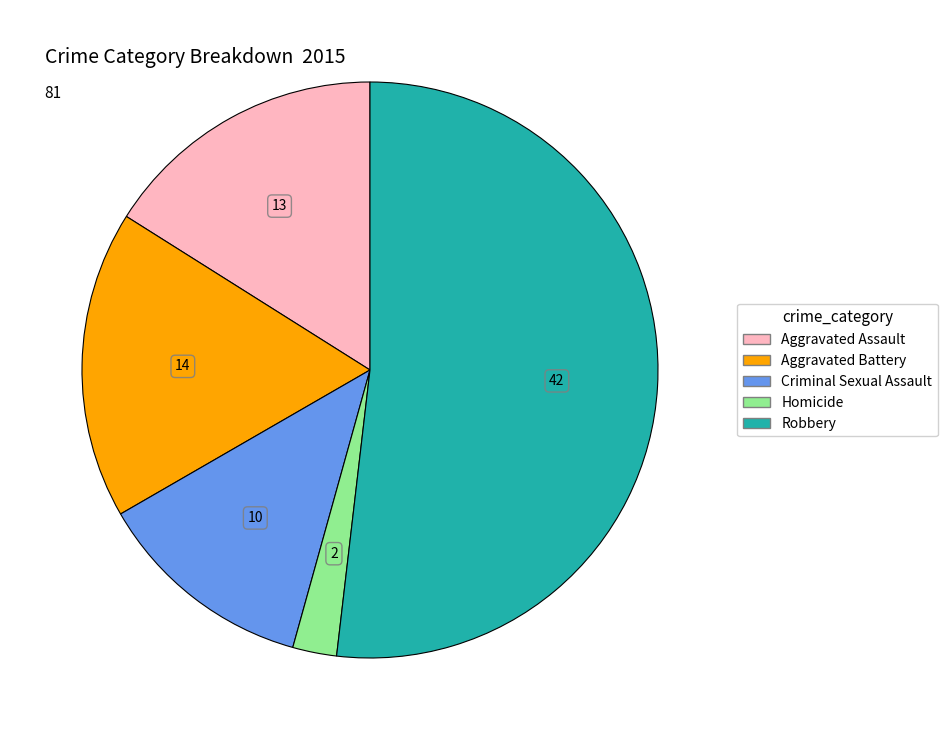

What is the ratio of the value at Aggravated Battery to the value at Robbery?

0.3